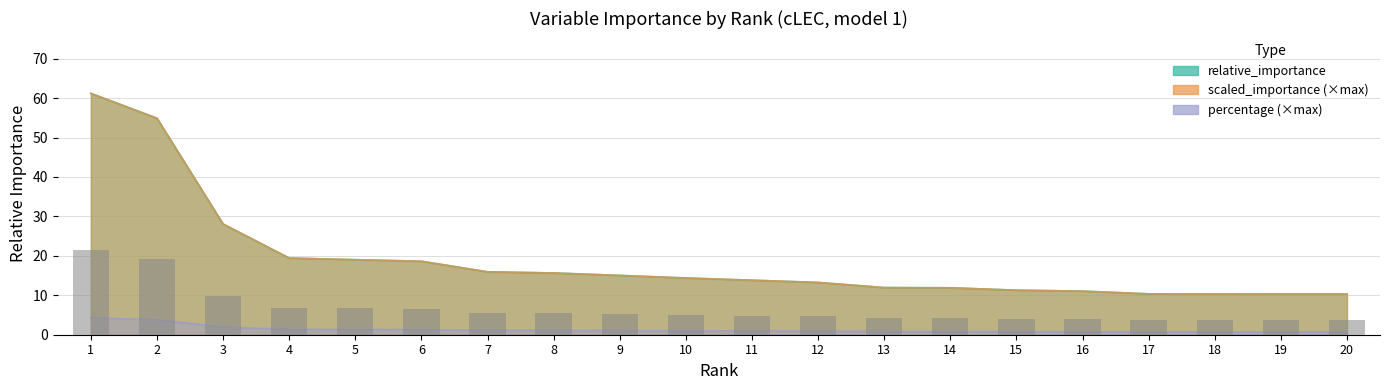

What is the sum of all percentage values?

26.3